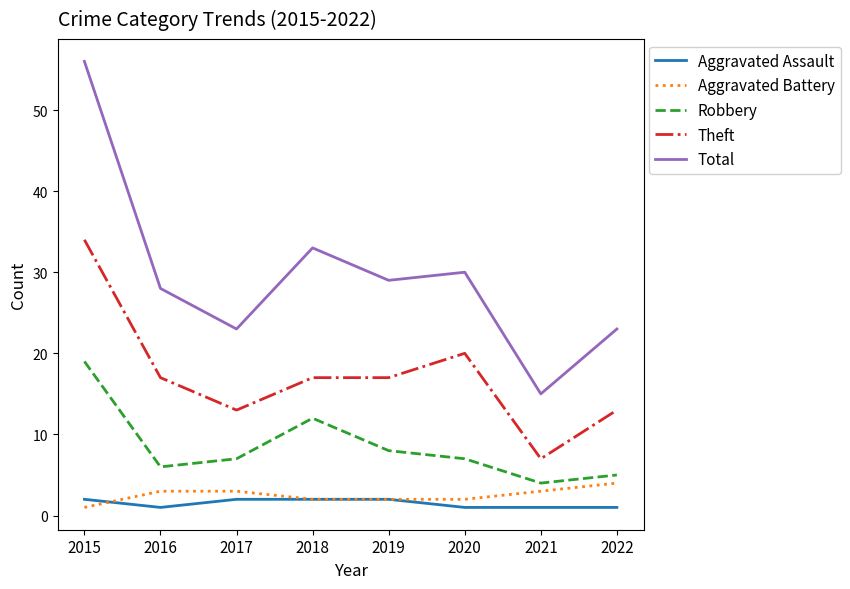

At which category is the sum across all series the highest?

2015